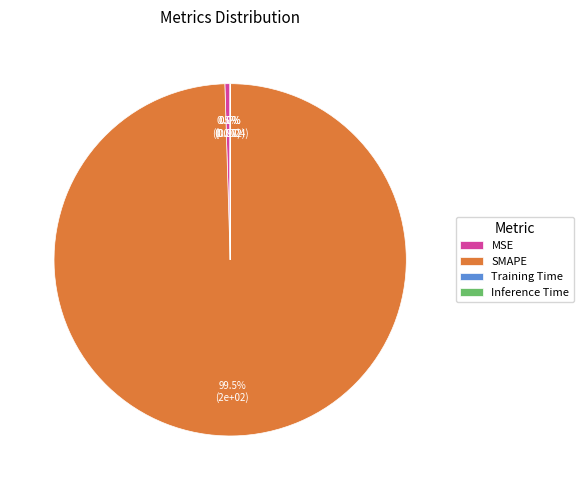

To the nearest percent, what is the combined percentage of MSE and SMAPE?

100%